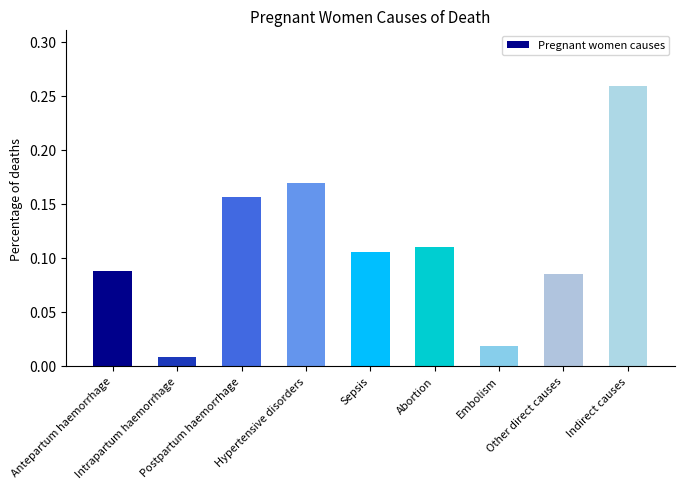

Does the chart contain stacked bars?

No